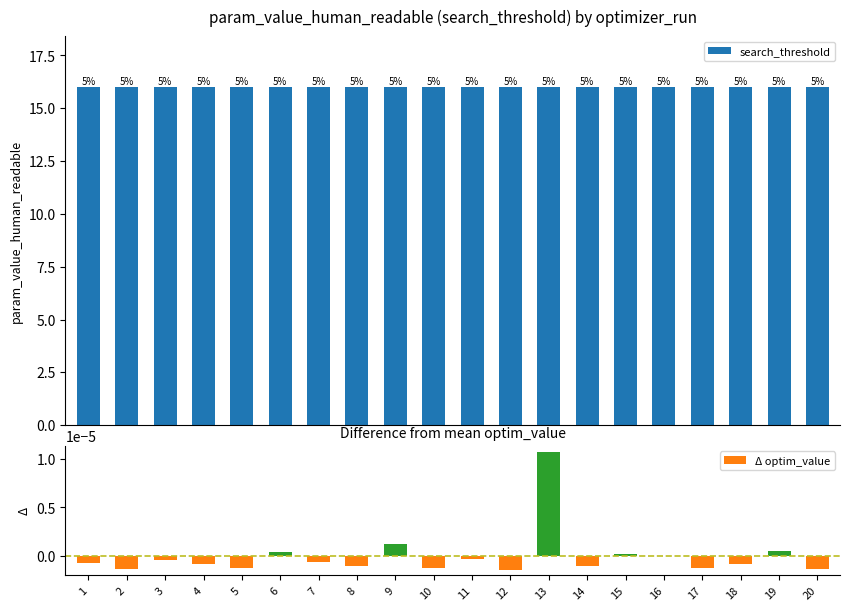

Are the bars horizontal?

No